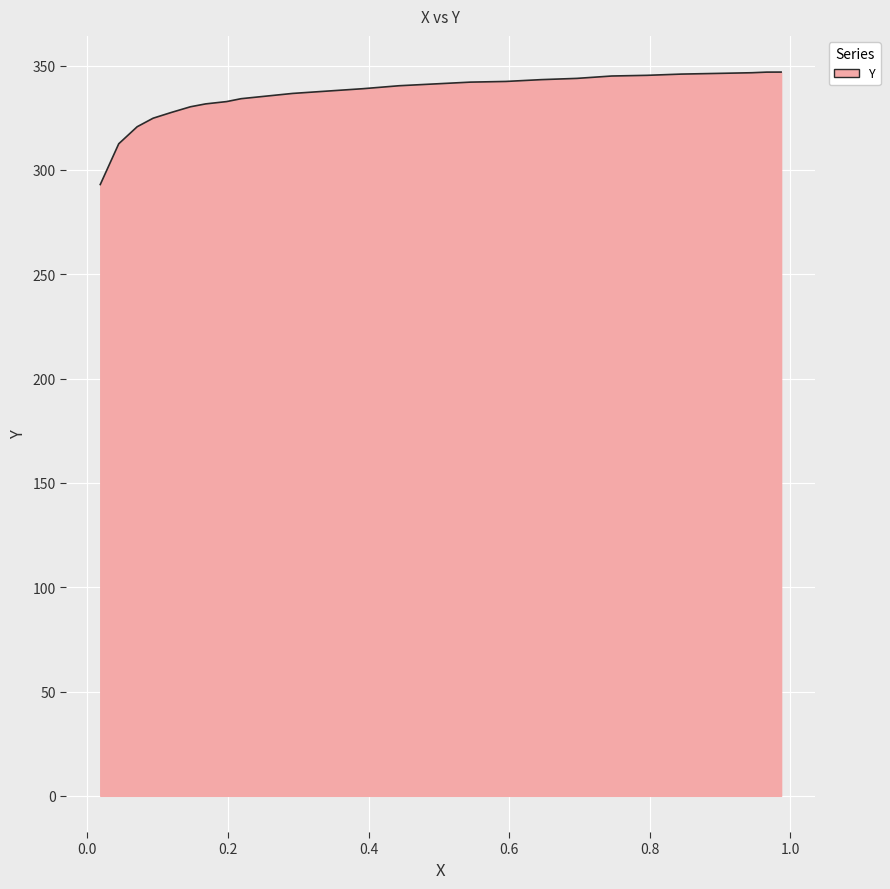

What is the maximum value shown in the chart?

346.9